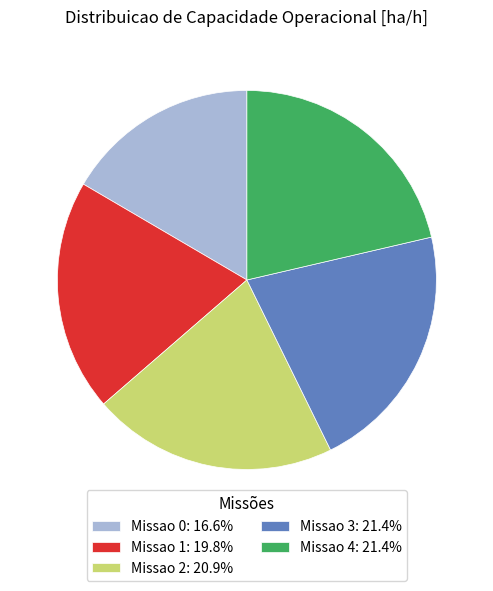

Is it true that Missao 1 is 7% of the pie?

False